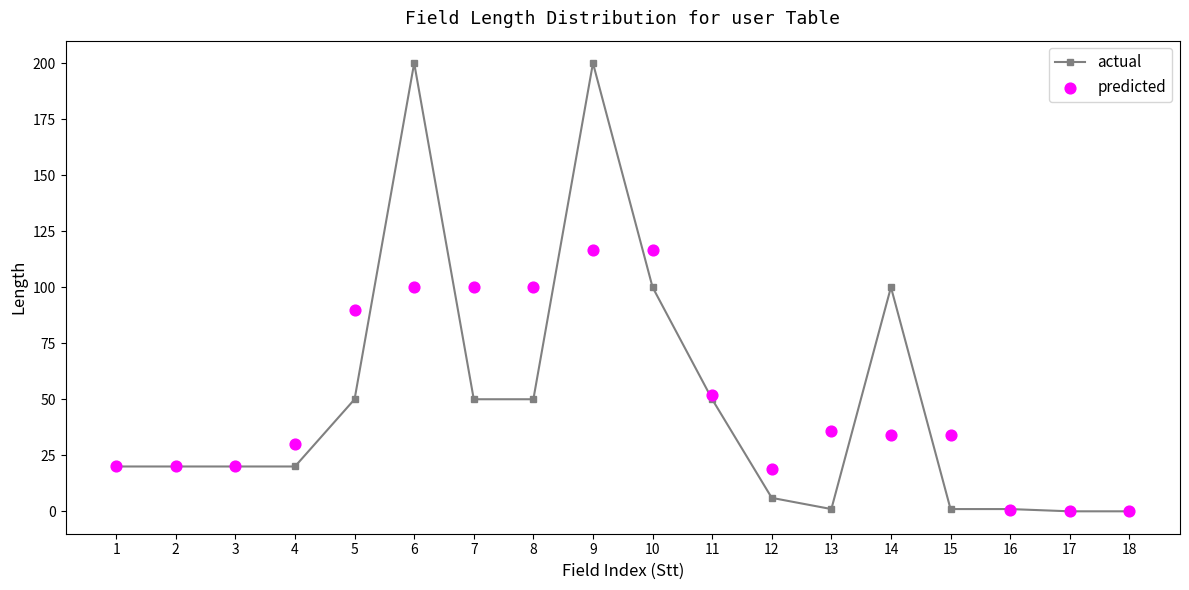

Which series has the largest total across all categories?

predicted